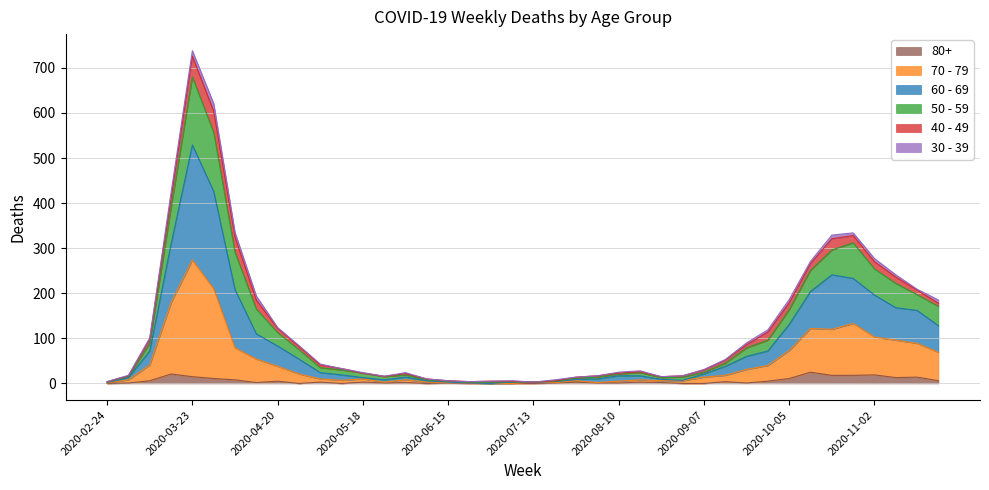

At which category is the sum across all series the highest?

2020-03-23